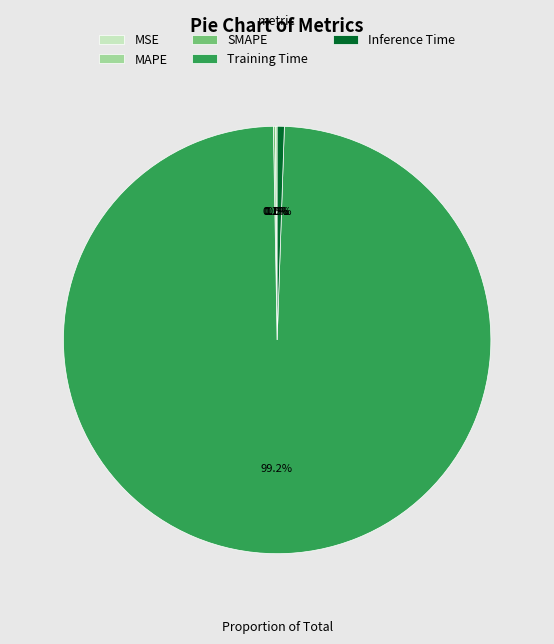

Which category has the biggest portion of the pie?

Training Time